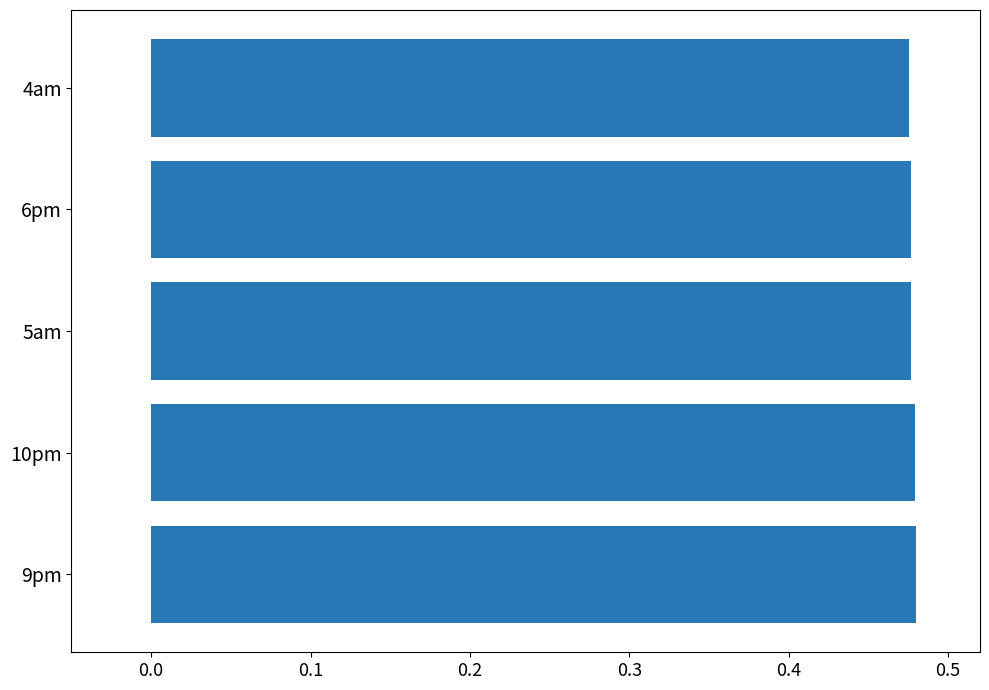

What is the sum of the values at 10pm and 5am?

1.0